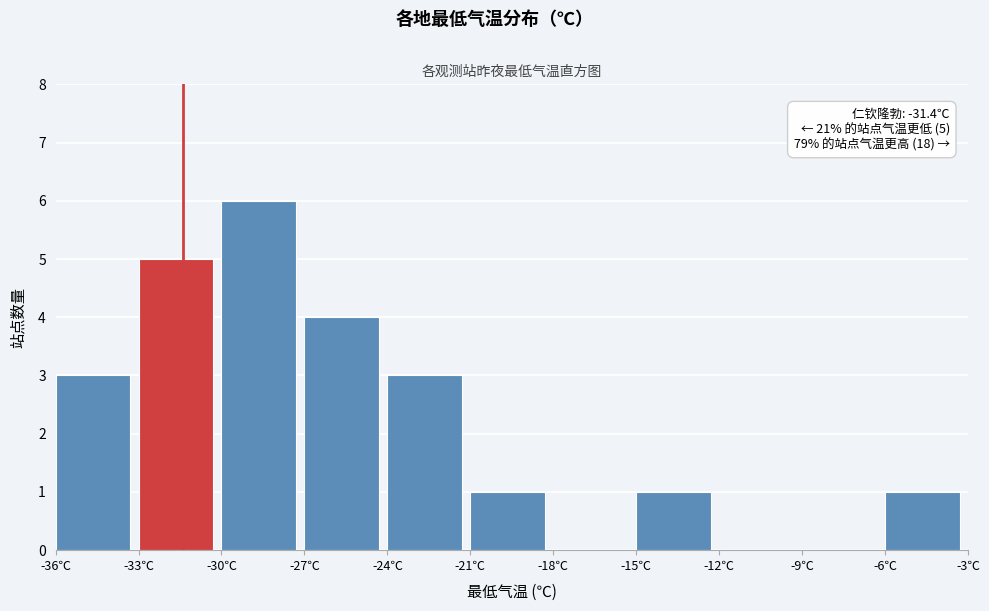

Which range on the x-axis has the tallest bar?

-30 to -27